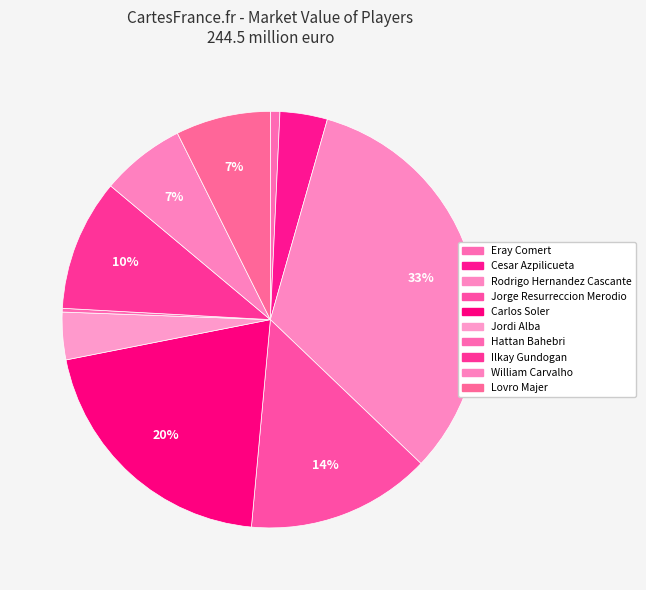

Between Rodrigo Hernandez Cascante and Hattan Bahebri, which is larger?

Rodrigo Hernandez Cascante